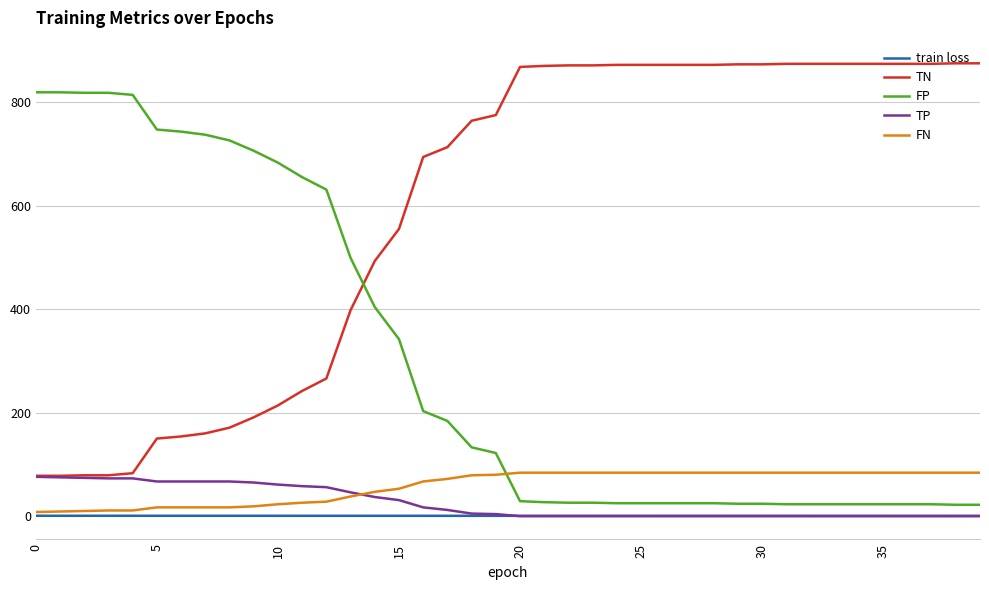

List the series in order of their peak value, highest first.

TN, FP, FN, TP, train loss